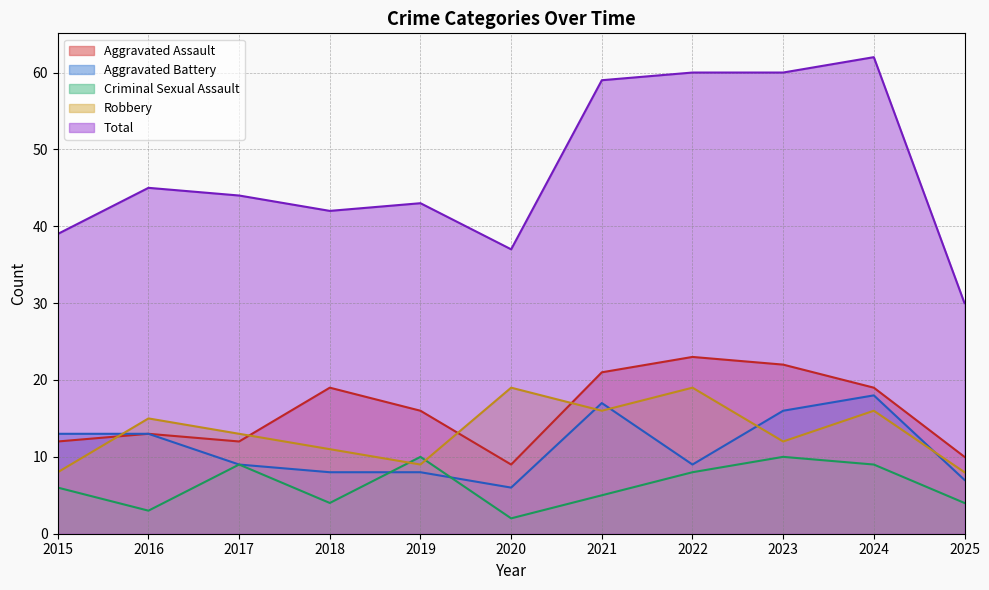

Is the value of Aggravated Assault at 2020 greater than the value of Aggravated Battery at 2021?

No